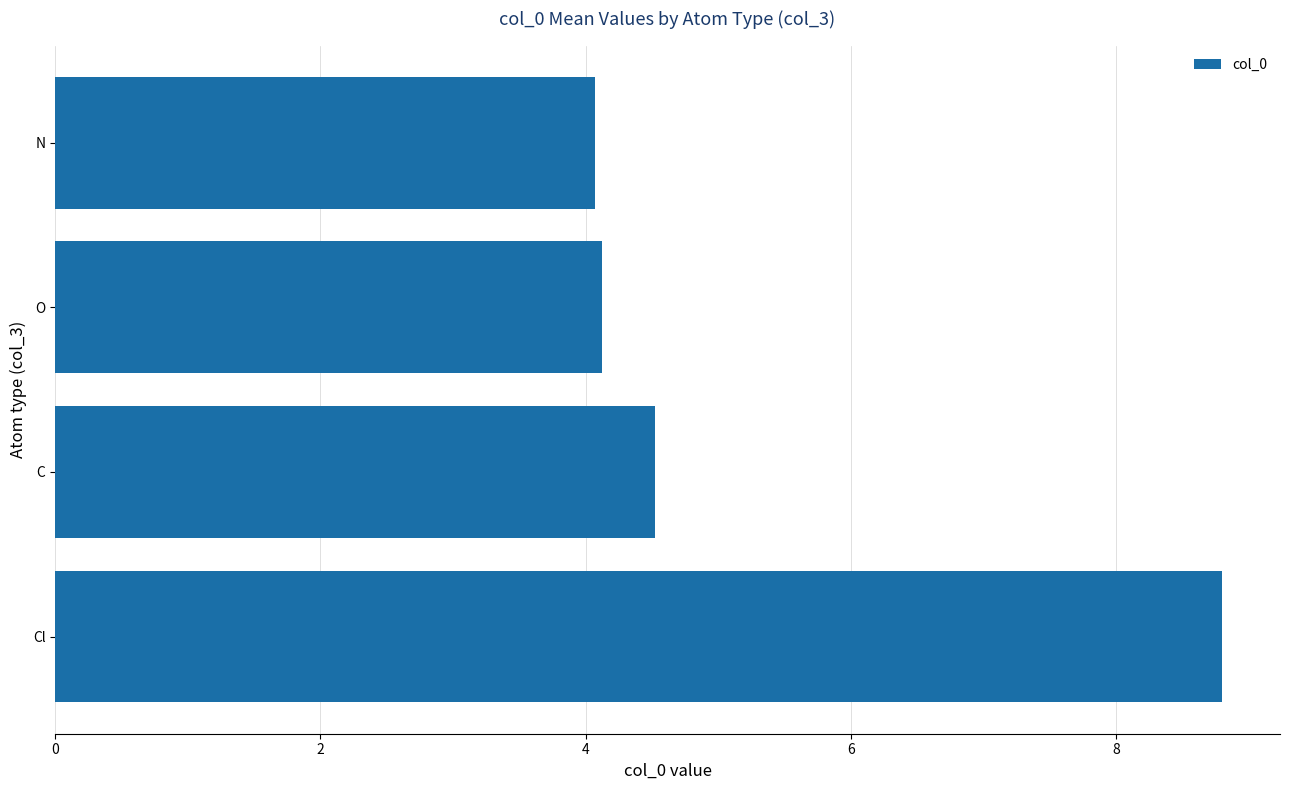

Does the chart contain stacked bars?

No